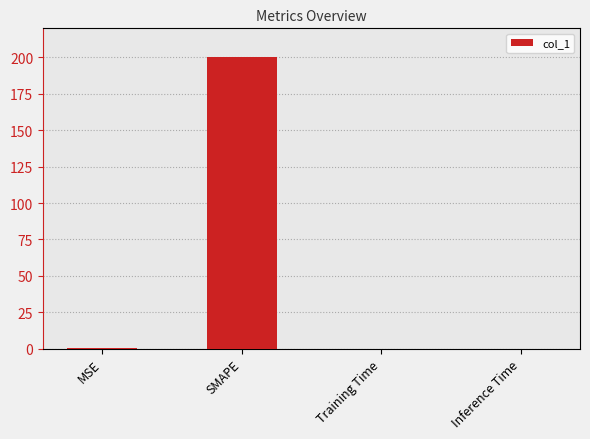

What is the approximate value at SMAPE?

200.0